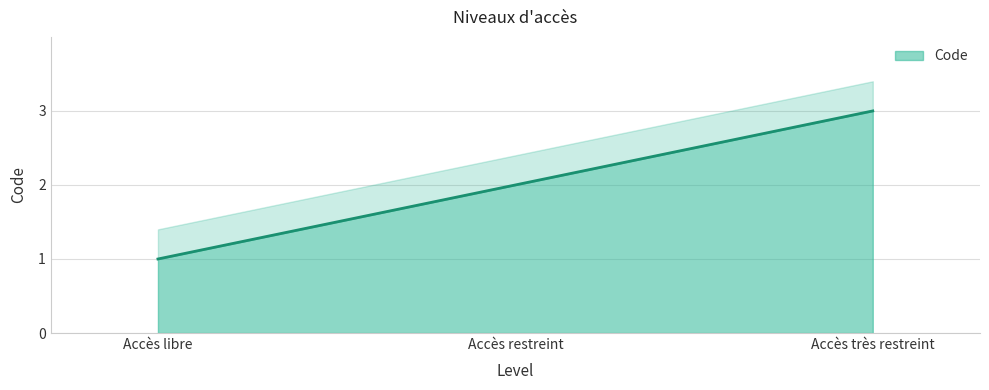

How many values are below 2?

1